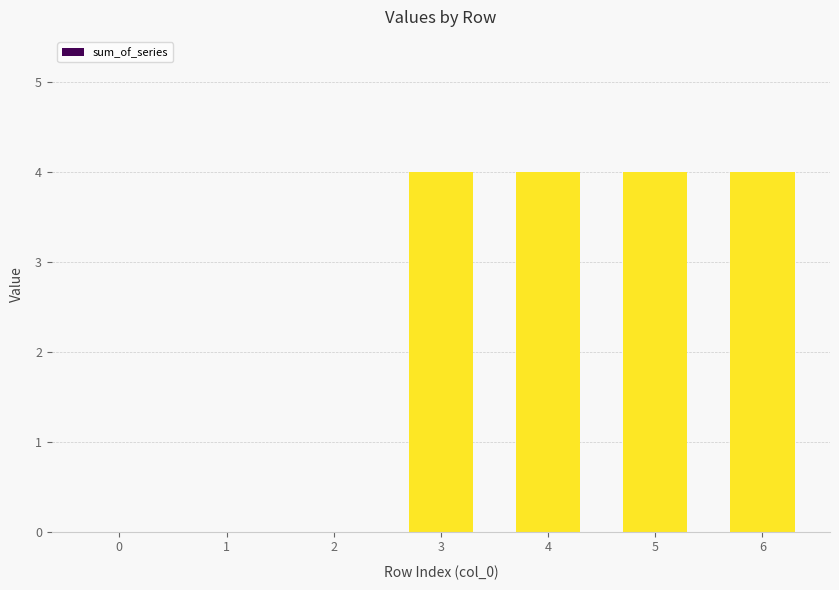

The value at 1 is -2. True or false?

False